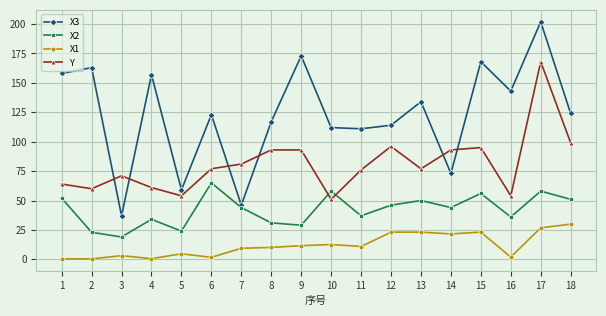

At which category does Y reach its first local valley?

2